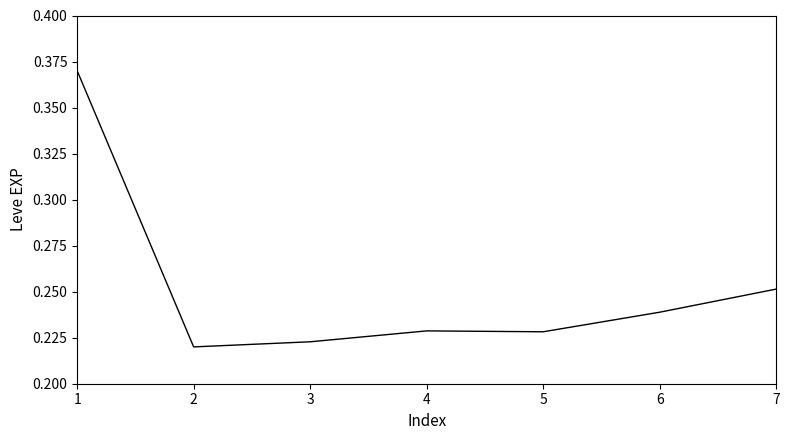

The chart shows a value of 0.3 at 3. True or false?

False